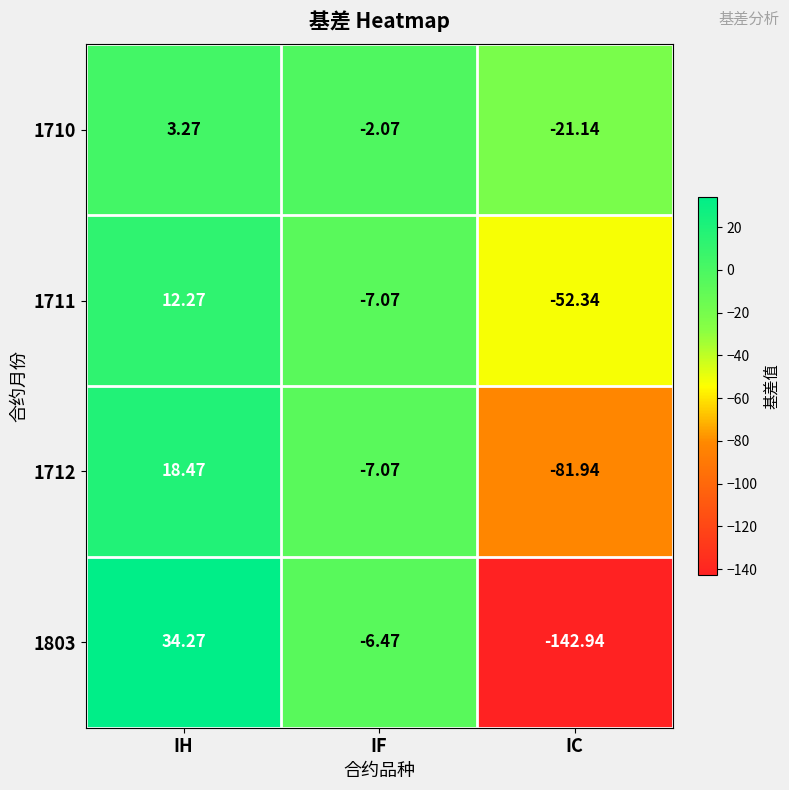

Which series changed the most between IH and IF?

1803